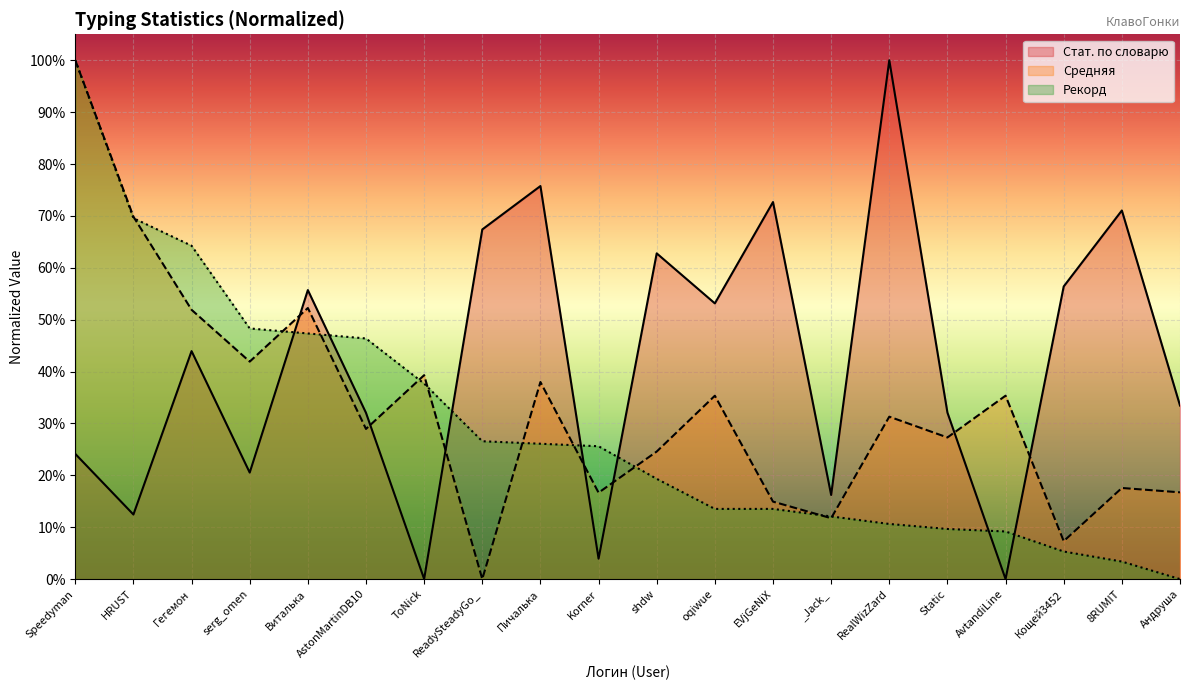

What is the value of the Средняя point at the 19th from the left?

0.2